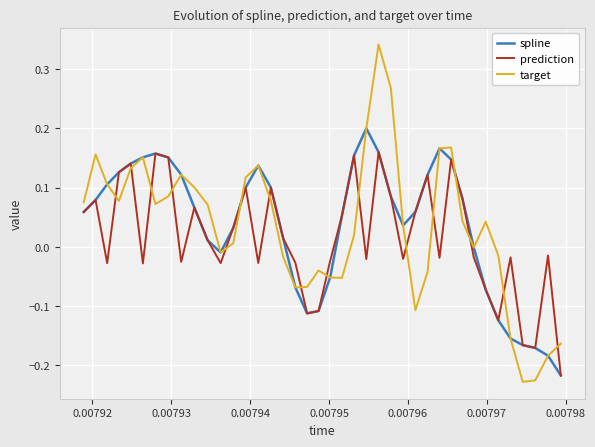

List the series in order of their peak value, lowest first.

prediction, spline, target